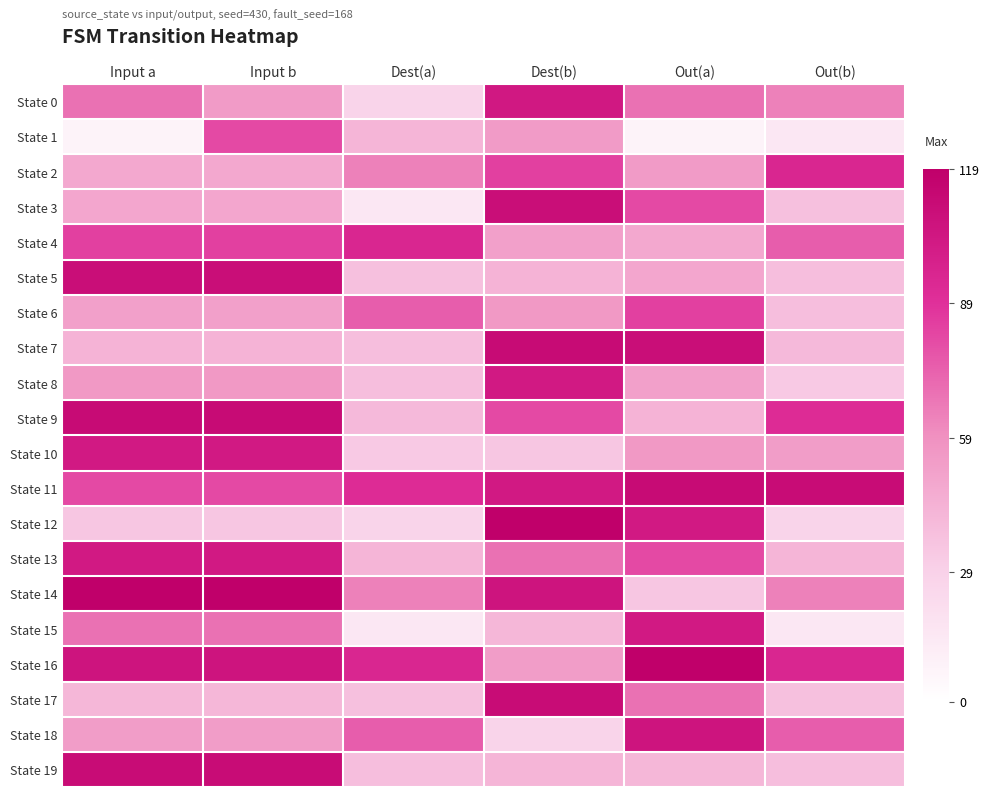

At which category is the sum across all series the highest?

Input b